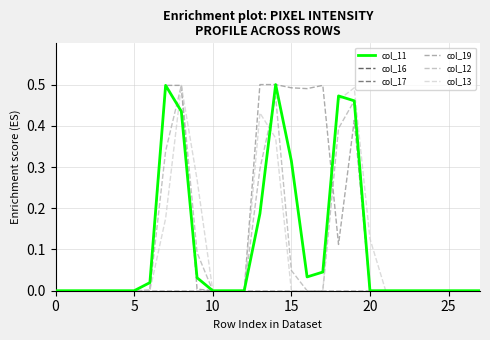

Does the chart display data point markers on the line(s)?

No